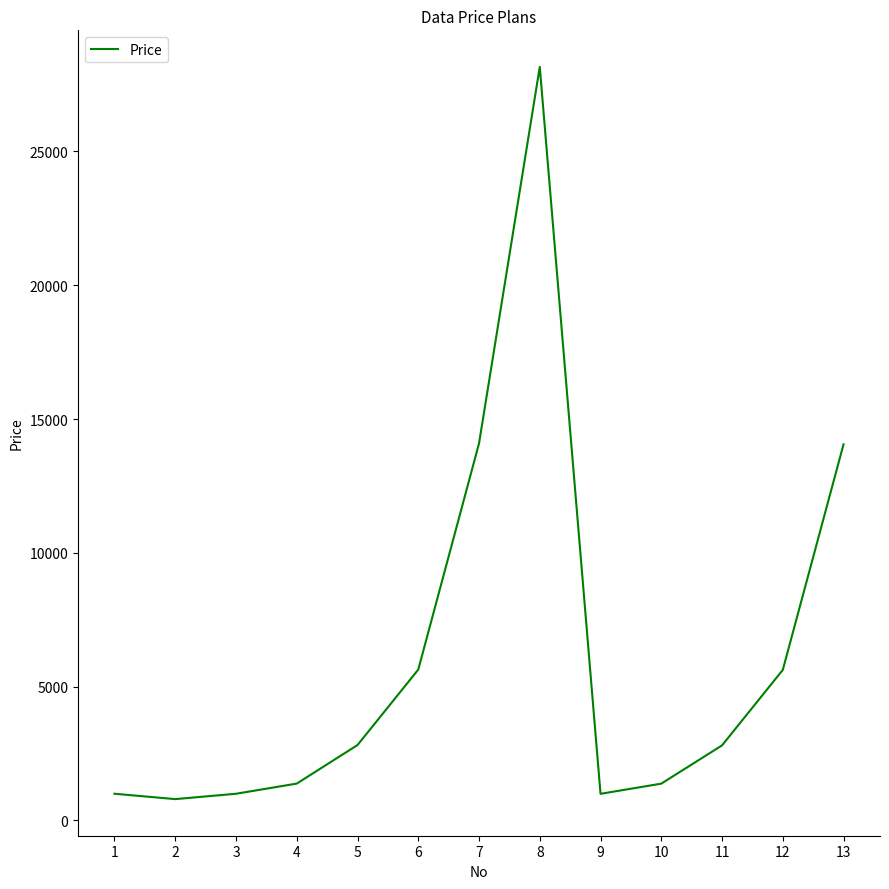

Is it true that the value at 4 is 1379?

True